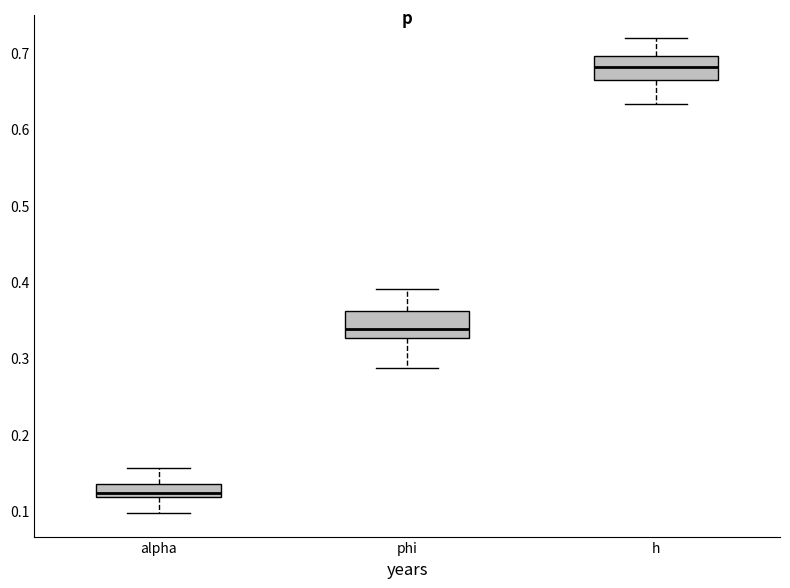

Where does the median line of the box for h sit on the y-axis? The values are not printed on the chart, so give them approximately, as read against the axis.

0.68